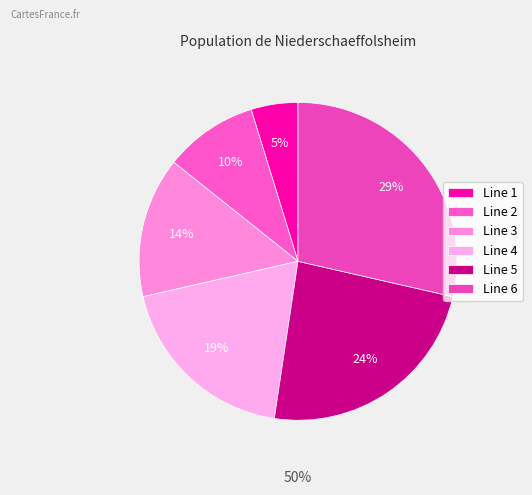

What percentage do Line 3 and Line 5 together represent?

38.1%